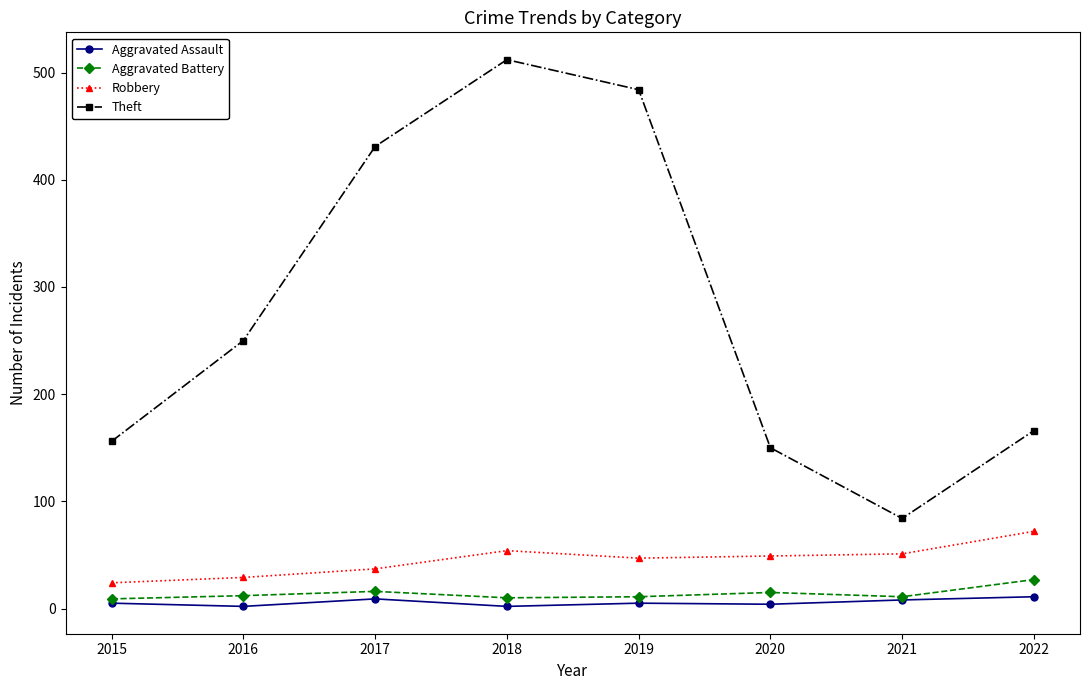

What is the greatest value displayed?

512